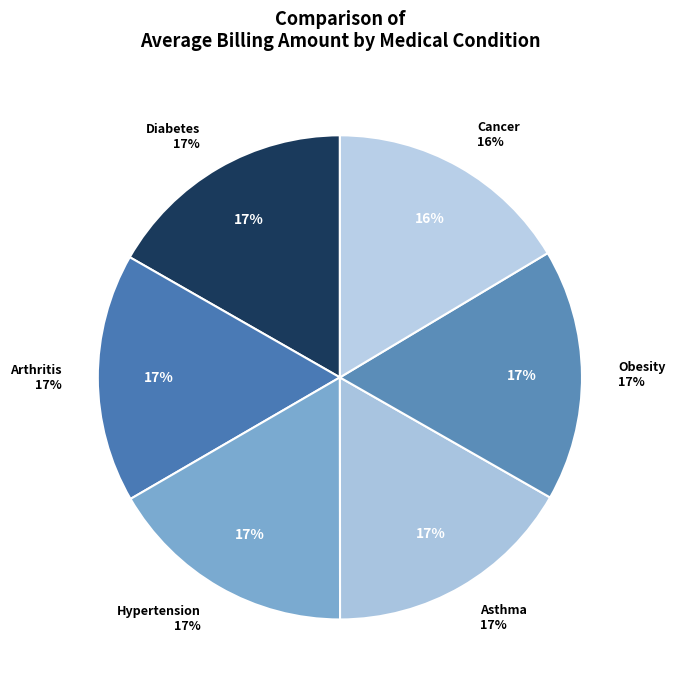

Is there a majority slice in this chart?

No